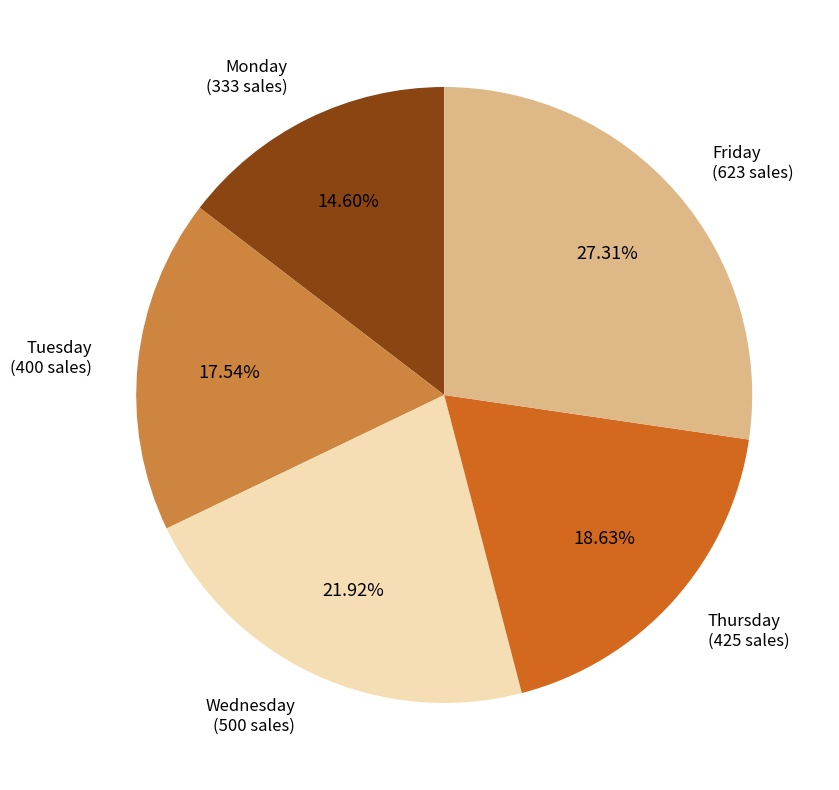

Approximately how many times larger is the value at Wednesday compared to Thursday?

1.2